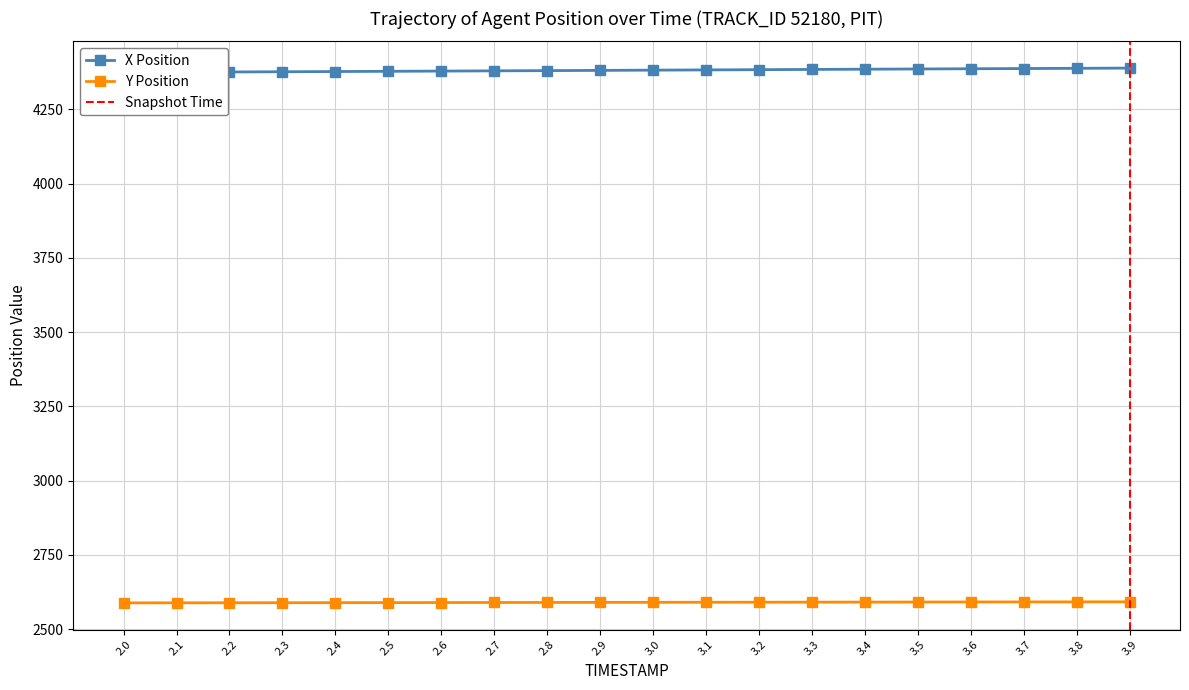

Which series has the largest range (max minus min)?

X